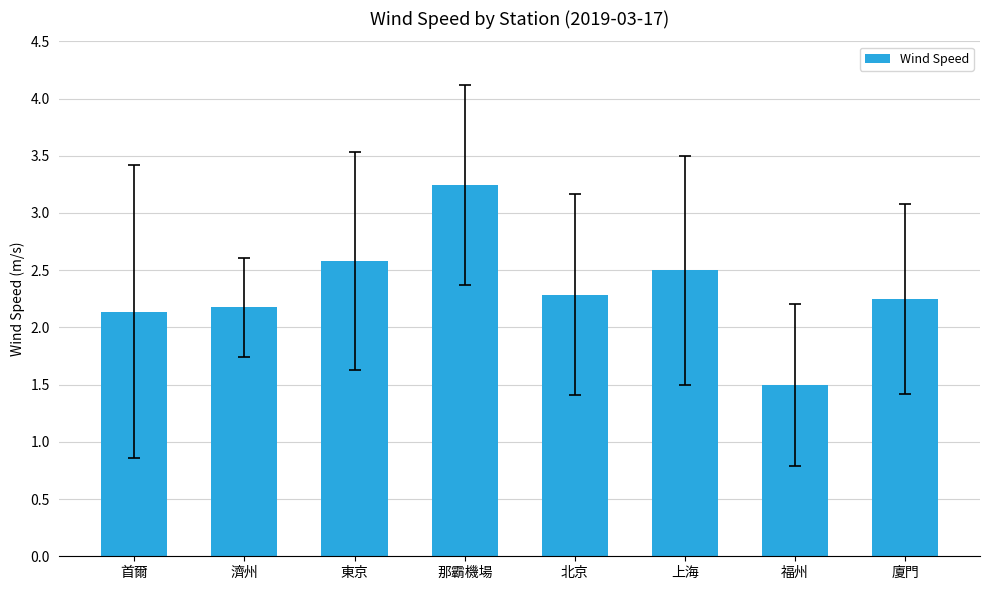

How many data points does each series have?

8